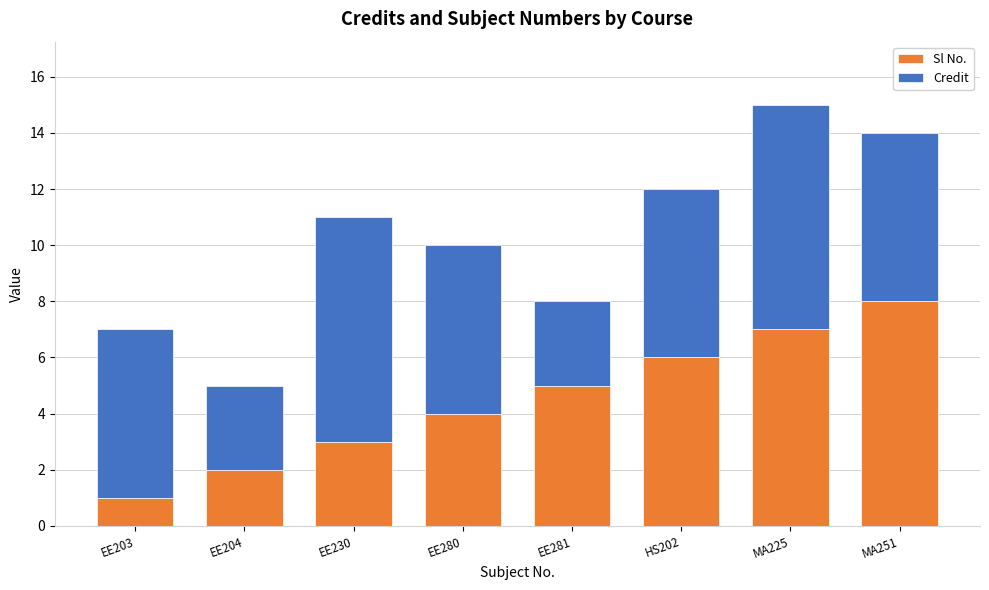

Is it true that Sl No. equals 7 at EE281?

False